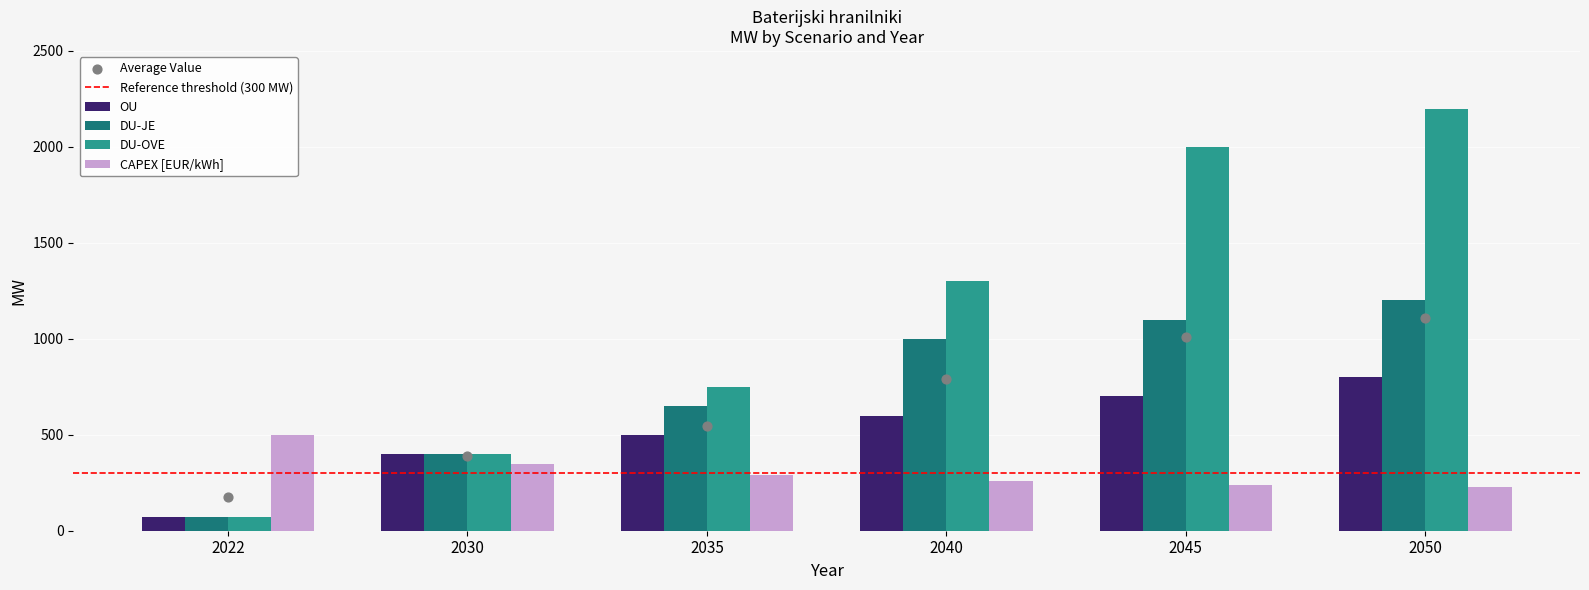

At which category is the sum across all series the highest?

2050